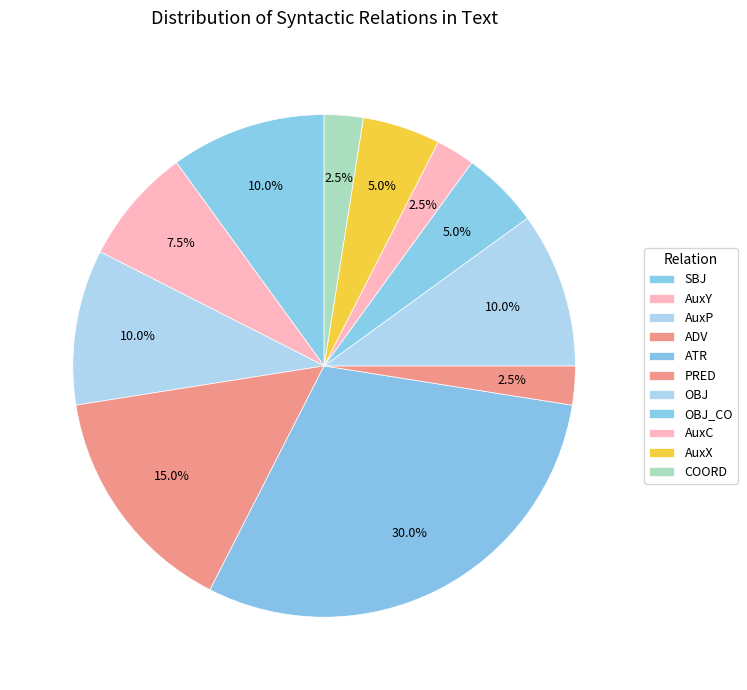

What is the ratio of the value at SBJ to the value at ADV?

0.7